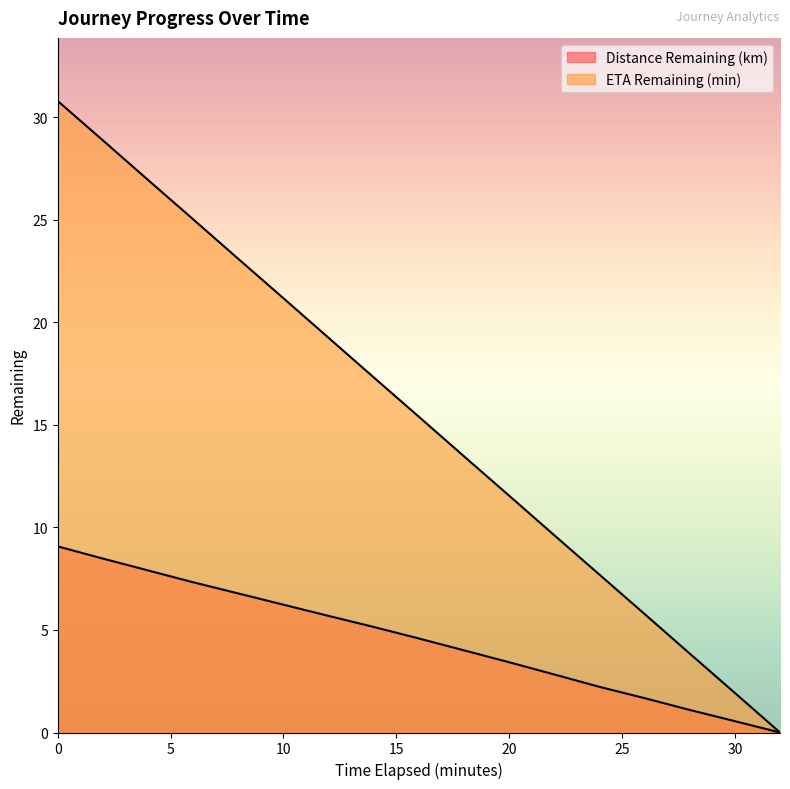

Which series has the largest total across all categories?

ETA Remaining (min)